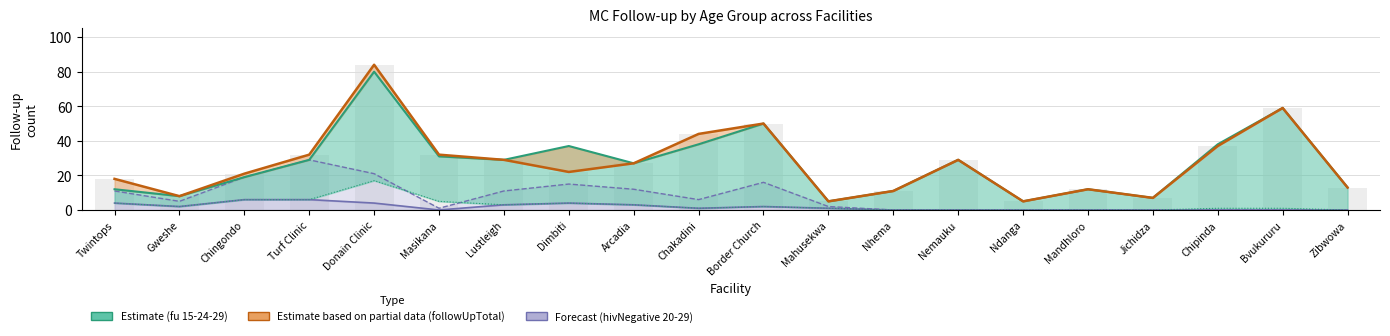

What is the difference between the maximum and second lowest values in the hivNegative25-29 series?

6